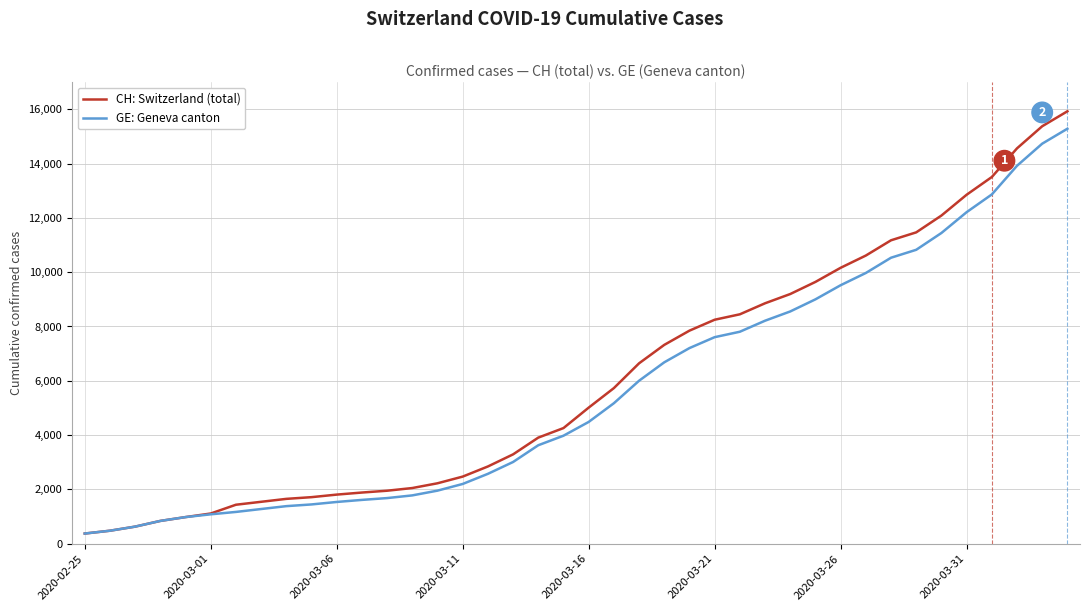

What is the highest value of the GE: Geneva canton series?

15284